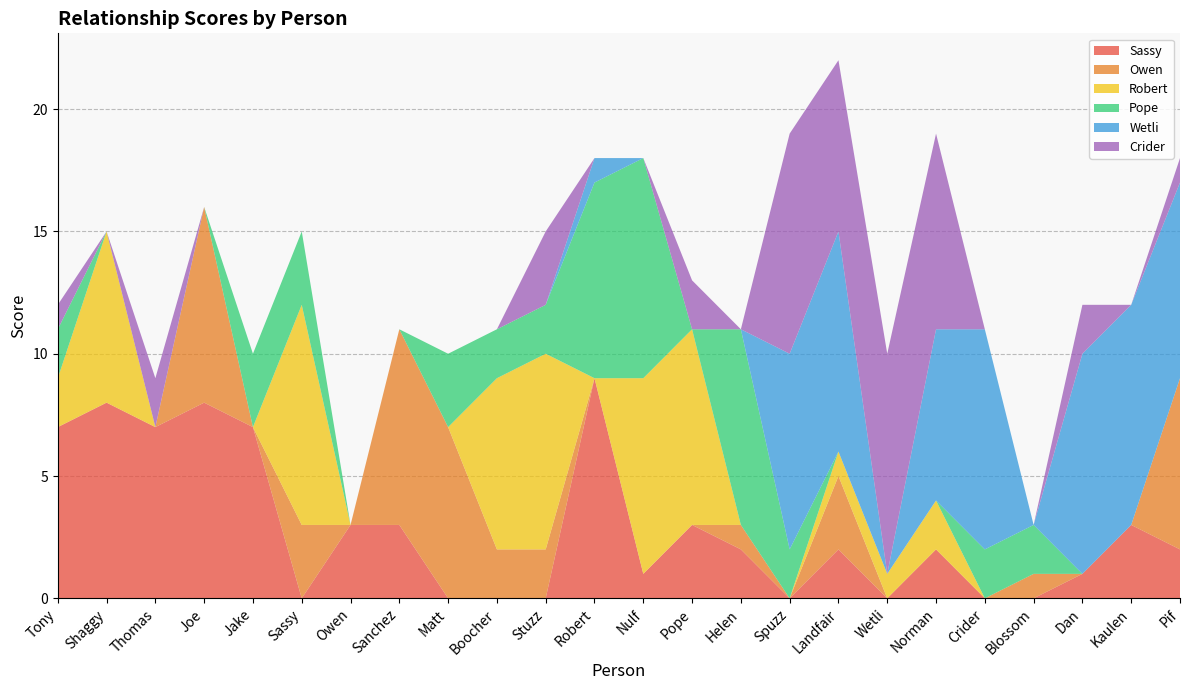

Reading left to right, what are all the values shown in this chart?

Sassy: Tony=7	Shaggy=8	Thomas=7	Joe=8	Jake=7	Sassy=0	Owen=3	Sanchez=3	Matt=0	Boocher=0	Stuzz=0	Robert=9	Nulf=1	Pope=3	Helen=2	Spuzz=0	Landfair=2	Wetli=0	Norman=2	Crider=0	Blossom=0	Dan=1	Kaulen=3	Pif=2
Owen: Tony=0	Shaggy=0	Thomas=0	Joe=8	Jake=0	Sassy=3	Owen=0	Sanchez=8	Matt=7	Boocher=2	Stuzz=2	Robert=0	Nulf=0	Pope=0	Helen=1	Spuzz=0	Landfair=3	Wetli=0	Norman=0	Crider=0	Blossom=1	Dan=0	Kaulen=0	Pif=7
Robert: Tony=2	Shaggy=7	Thomas=0	Joe=0	Jake=0	Sassy=9	Owen=0	Sanchez=0	Matt=0	Boocher=7	Stuzz=8	Robert=0	Nulf=8	Pope=8	Helen=0	Spuzz=0	Landfair=1	Wetli=1	Norman=2	Crider=0	Blossom=0	Dan=0	Kaulen=0	Pif=0
Pope: Tony=2	Shaggy=0	Thomas=0	Joe=0	Jake=3	Sassy=3	Owen=0	Sanchez=0	Matt=3	Boocher=2	Stuzz=2	Robert=8	Nulf=9	Pope=0	Helen=8	Spuzz=2	Landfair=0	Wetli=0	Norman=0	Crider=2	Blossom=2	Dan=0	Kaulen=0	Pif=0
Wetli: Tony=0	Shaggy=0	Thomas=0	Joe=0	Jake=0	Sassy=0	Owen=0	Sanchez=0	Matt=0	Boocher=0	Stuzz=0	Robert=1	Nulf=0	Pope=0	Helen=0	Spuzz=8	Landfair=9	Wetli=0	Norman=7	Crider=9	Blossom=0	Dan=9	Kaulen=9	Pif=8
Crider: Tony=1	Shaggy=0	Thomas=2	Joe=0	Jake=0	Sassy=0	Owen=0	Sanchez=0	Matt=0	Boocher=0	Stuzz=3	Robert=0	Nulf=0	Pope=2	Helen=0	Spuzz=9	Landfair=7	Wetli=9	Norman=8	Crider=0	Blossom=0	Dan=2	Kaulen=0	Pif=1